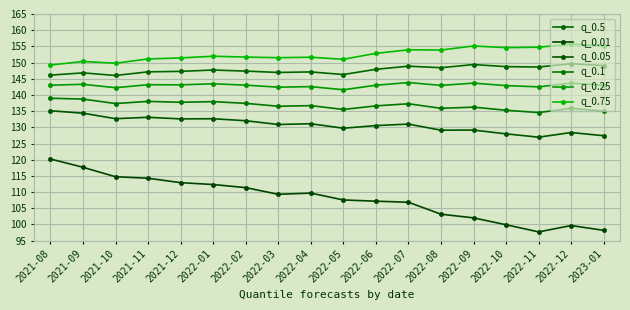

How many lines are shown in the chart?

6